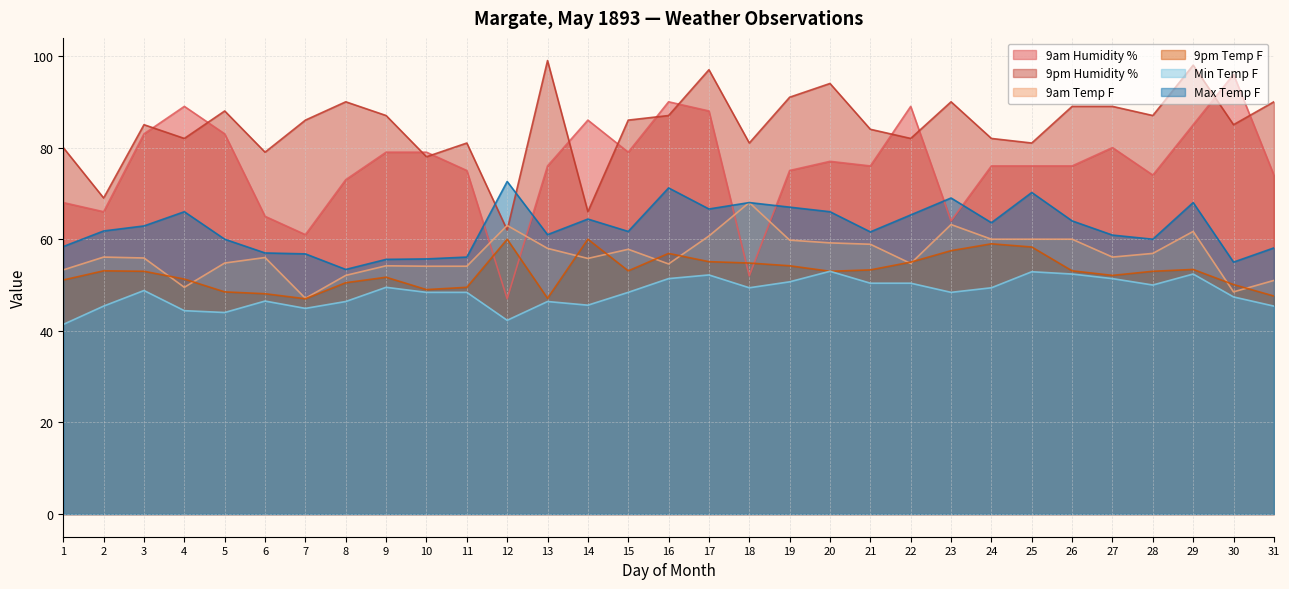

What is the spread (max minus min) of values at 30?

48.6